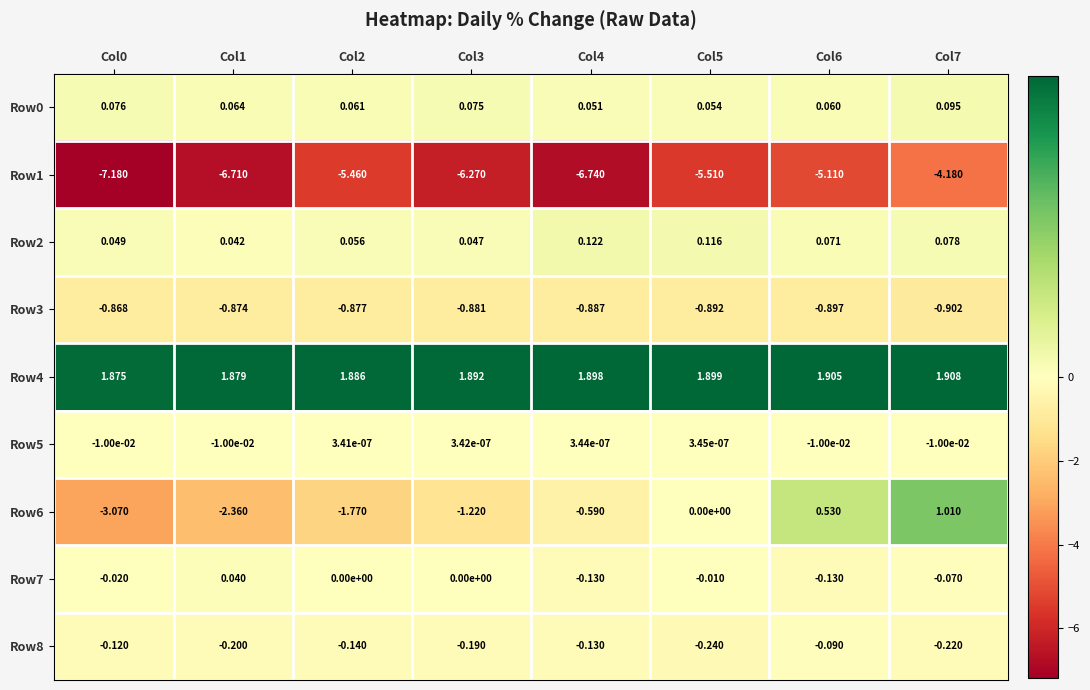

Is the value of Row8 at Col7 greater than the value of Row0 at Col6?

No